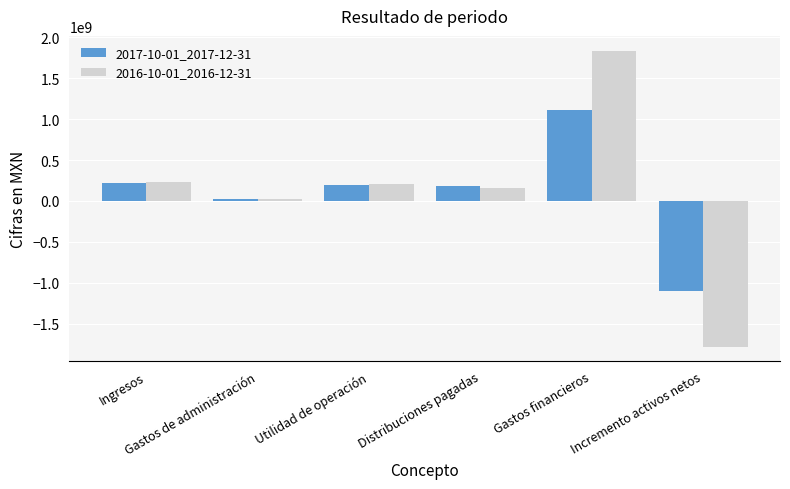

What is the label of the 2nd bar from the left?

Gastos de administración